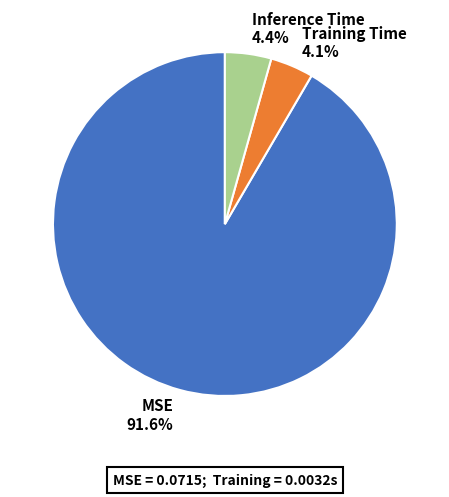

Which has a higher value, Inference Time or MSE?

MSE